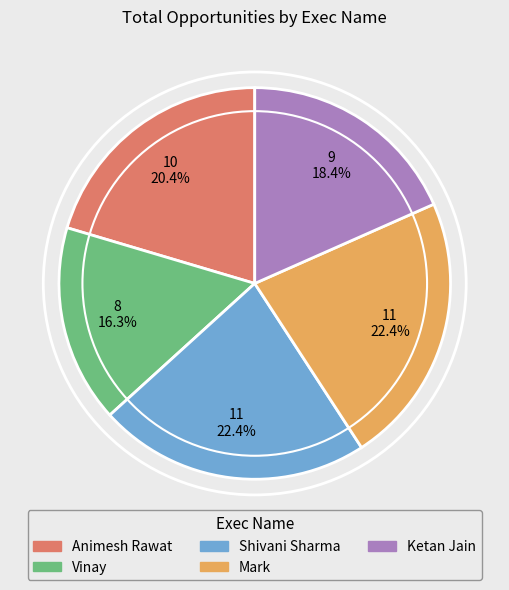

How much of the chart is everything except Mark?

77.6%